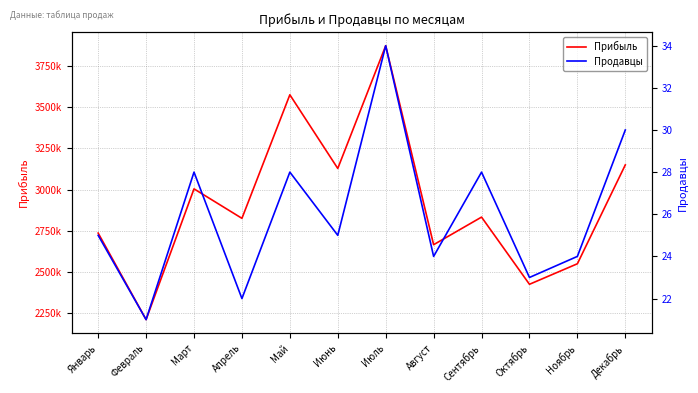

Which series has the widest spread of values?

Прибыль